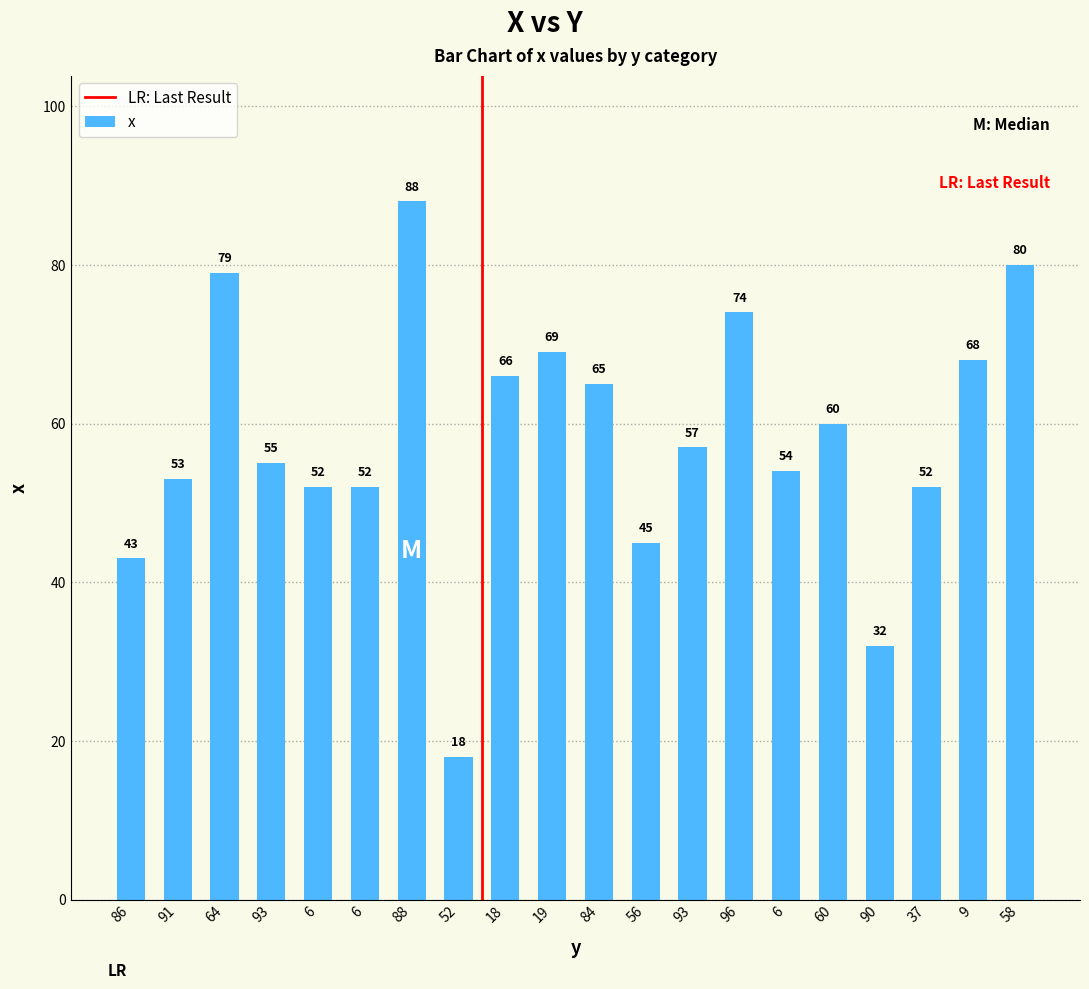

What is the label of the 14th bar from the left?

96